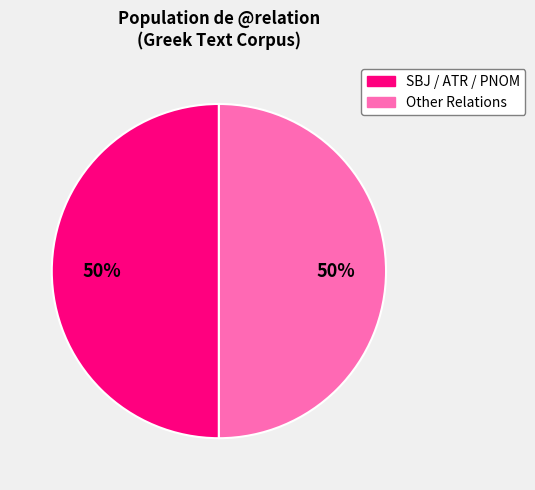

To the nearest percent, what is the average slice percentage?

50%